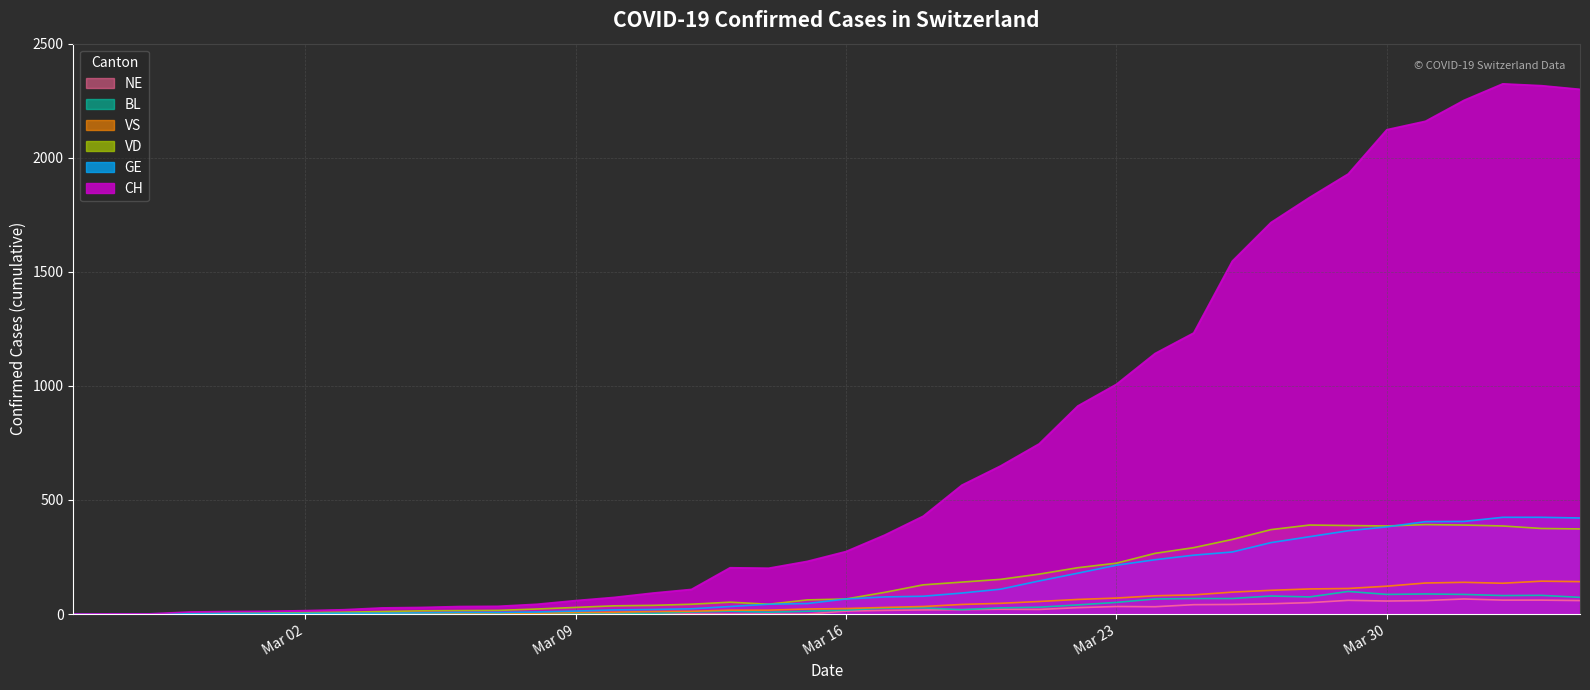

At 2020-03-05, list the series in order from largest to smallest.

CH, VD, GE, VS, BL, NE